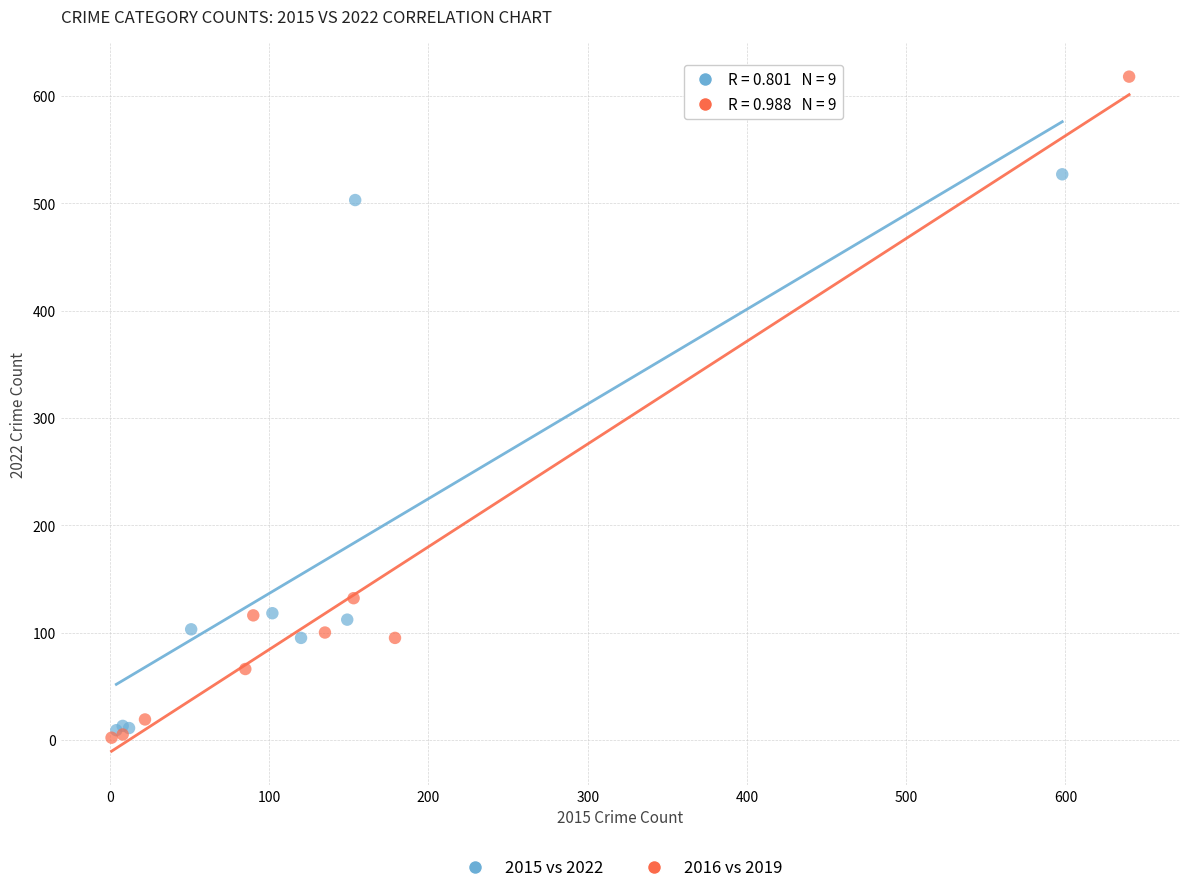

Which series has the largest Y range (max minus min)?

2016 vs 2019